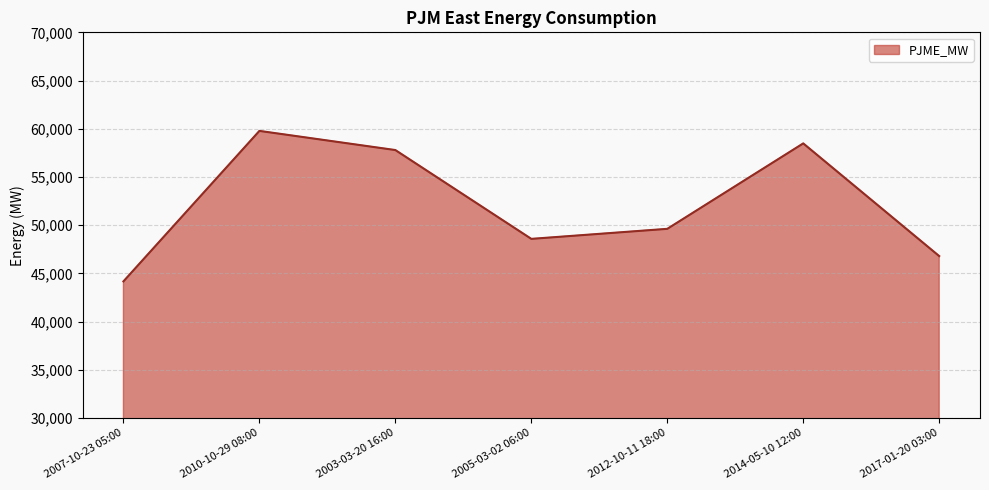

What is the minimum value shown in the chart?

44169